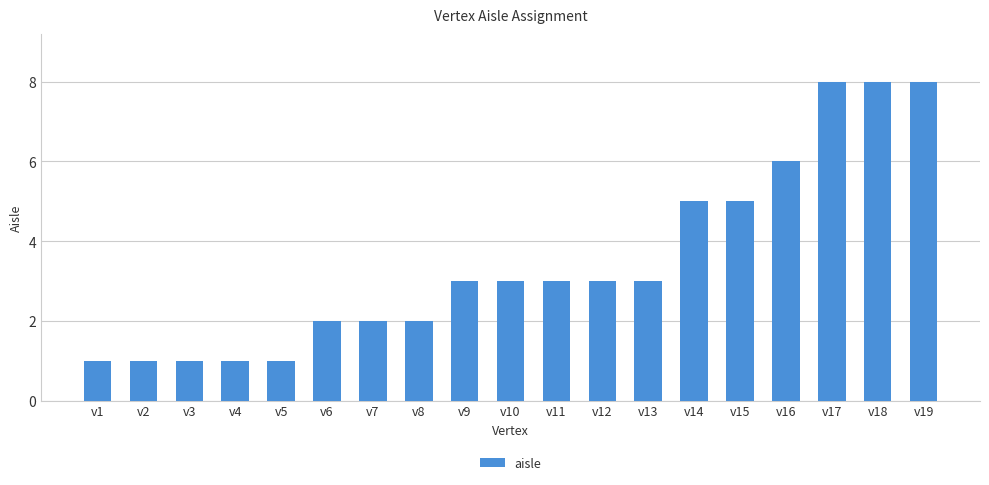

What is the value of the 14th bar from the left?

5